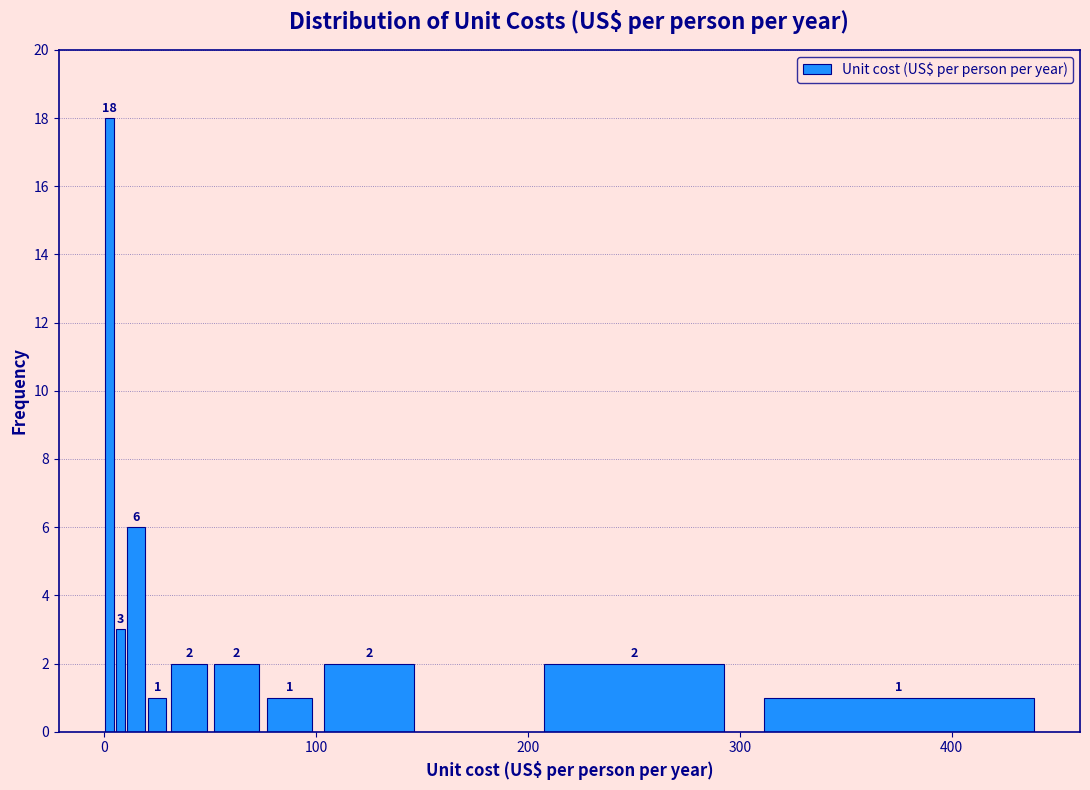

Read against the x-axis, roughly where is the centre of the tallest bar?

0